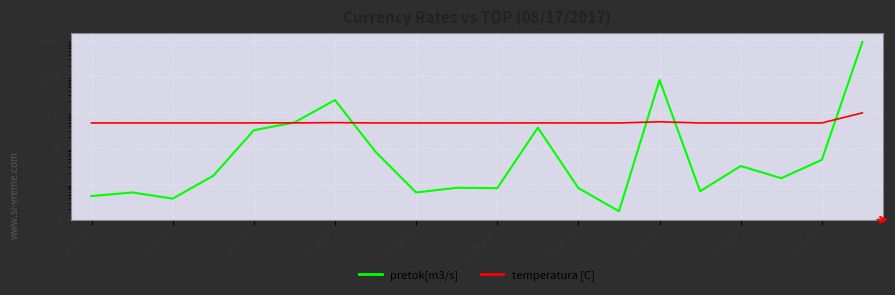

Is it true that pretok[m3/s] equals 1.0 at 17?

False